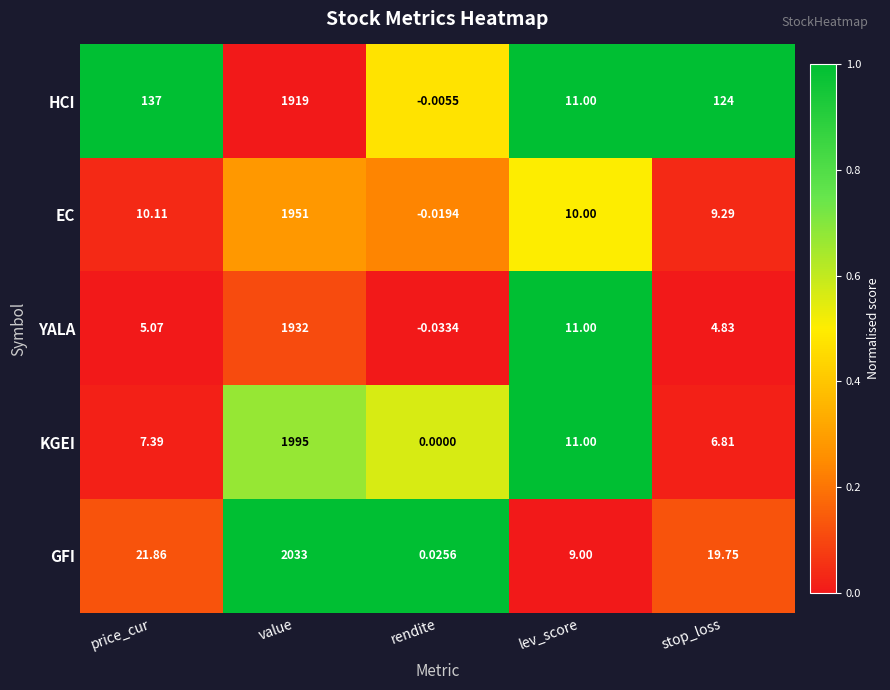

At how many categories does at least one series exceed 0?

5